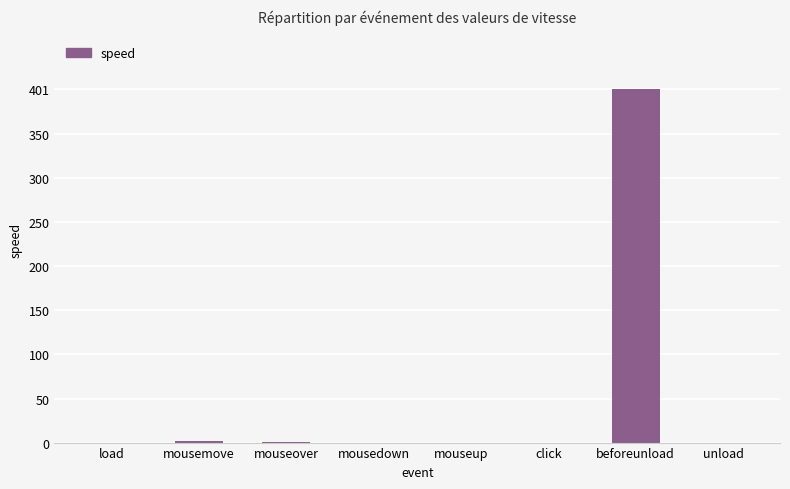

What is the sum of all values?

403.3